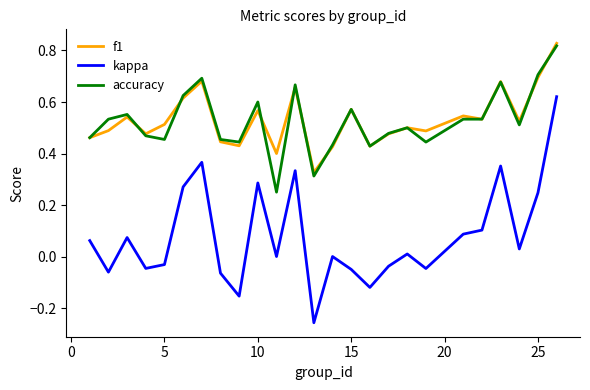

Which series has the widest spread of values?

kappa